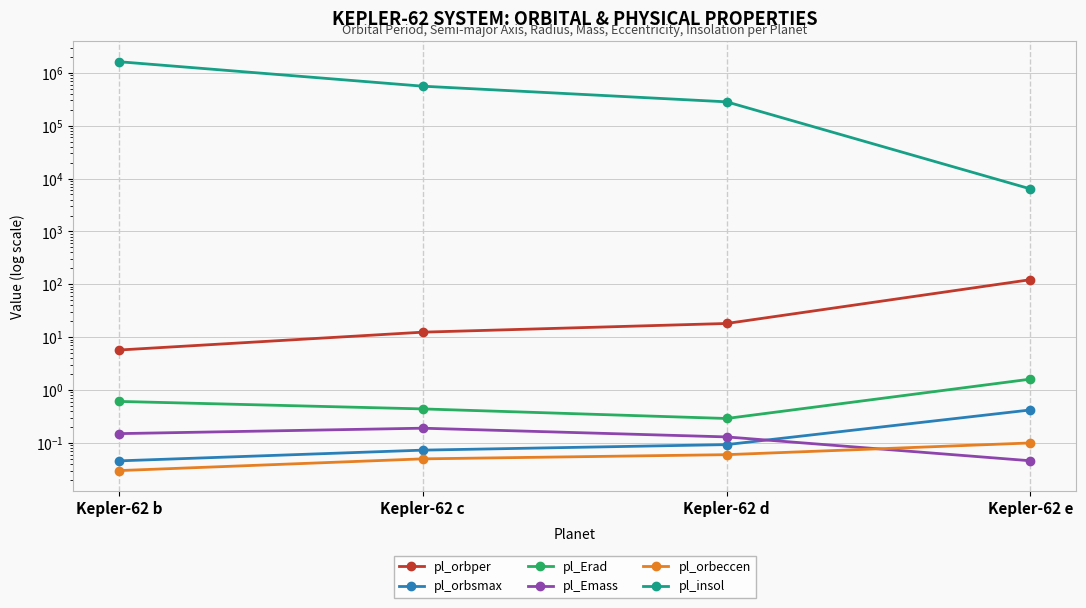

Which series has the largest total across all categories?

pl_insol